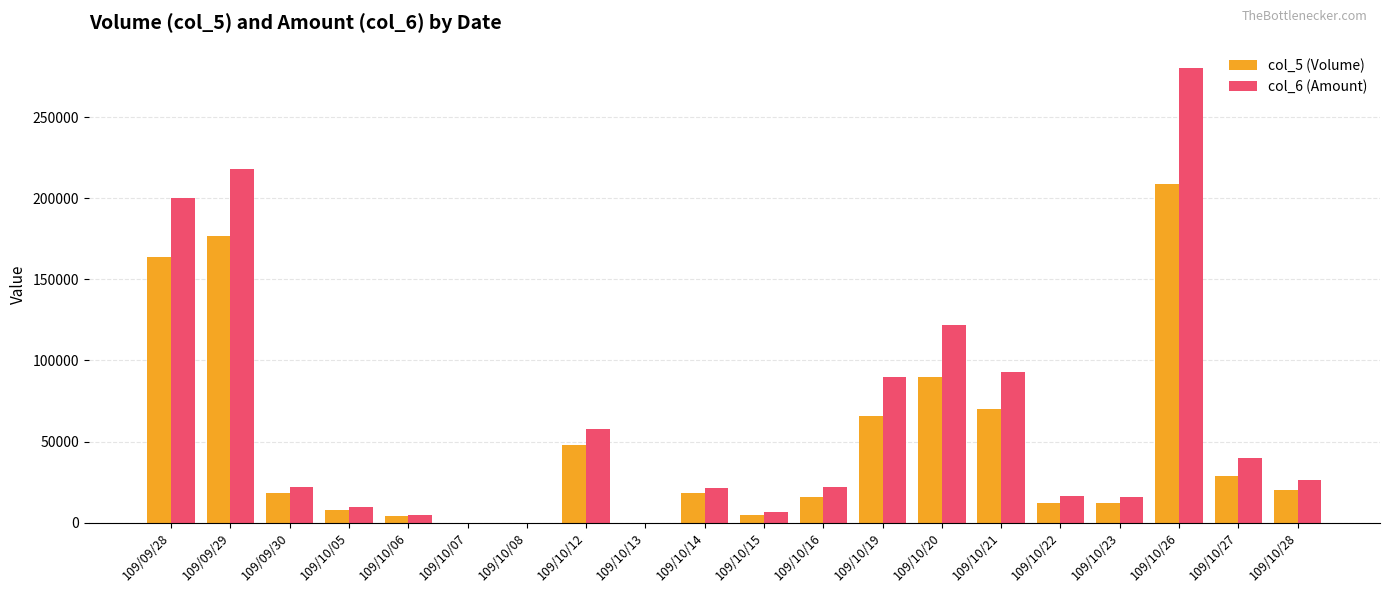

At which label does col_6 (Amount) reach its peak?

109/10/26